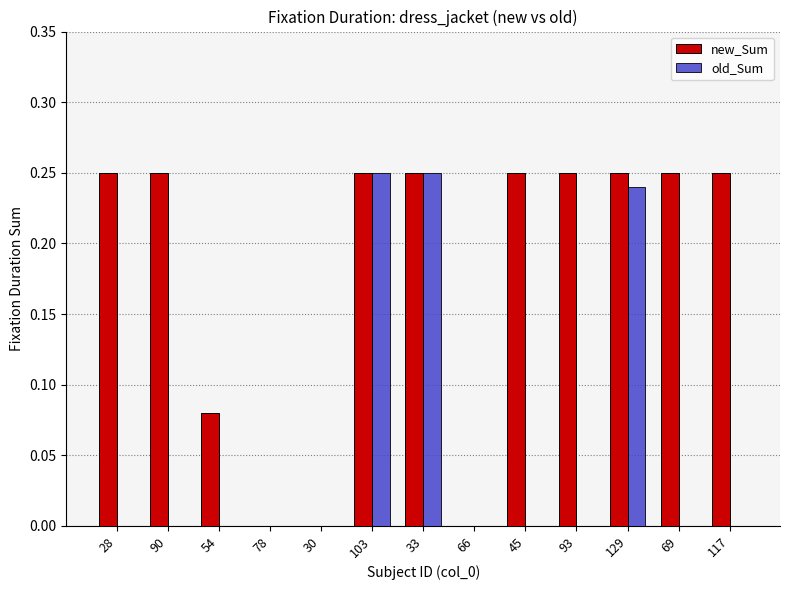

What is the sum of all new_Sum values?

2.3